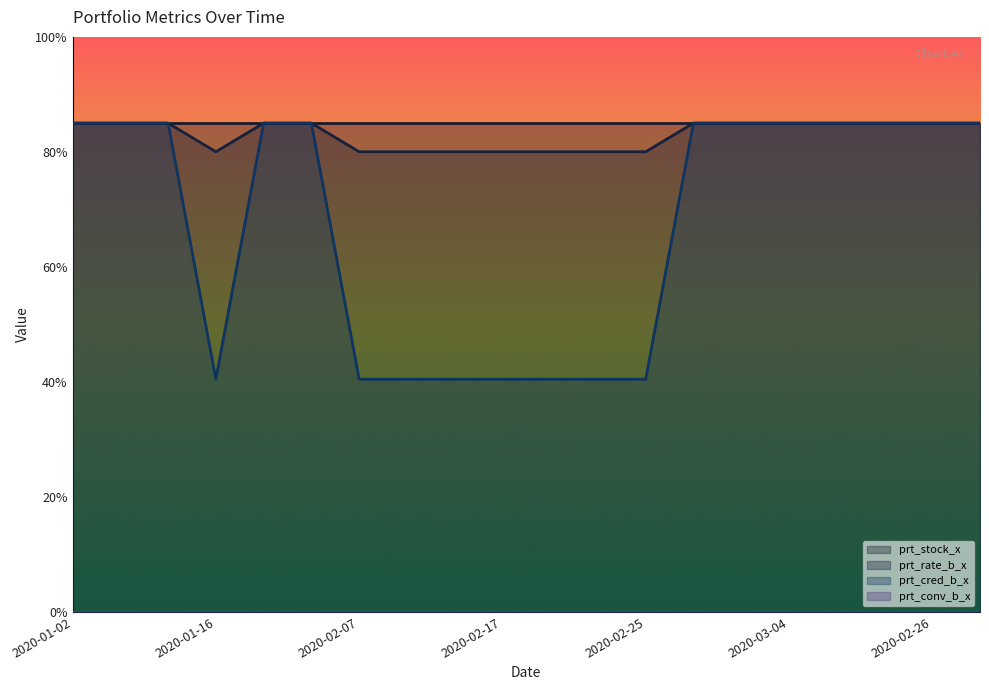

Is it true that prt_cred_b_x equals 60.9 at 2020-02-13?

False